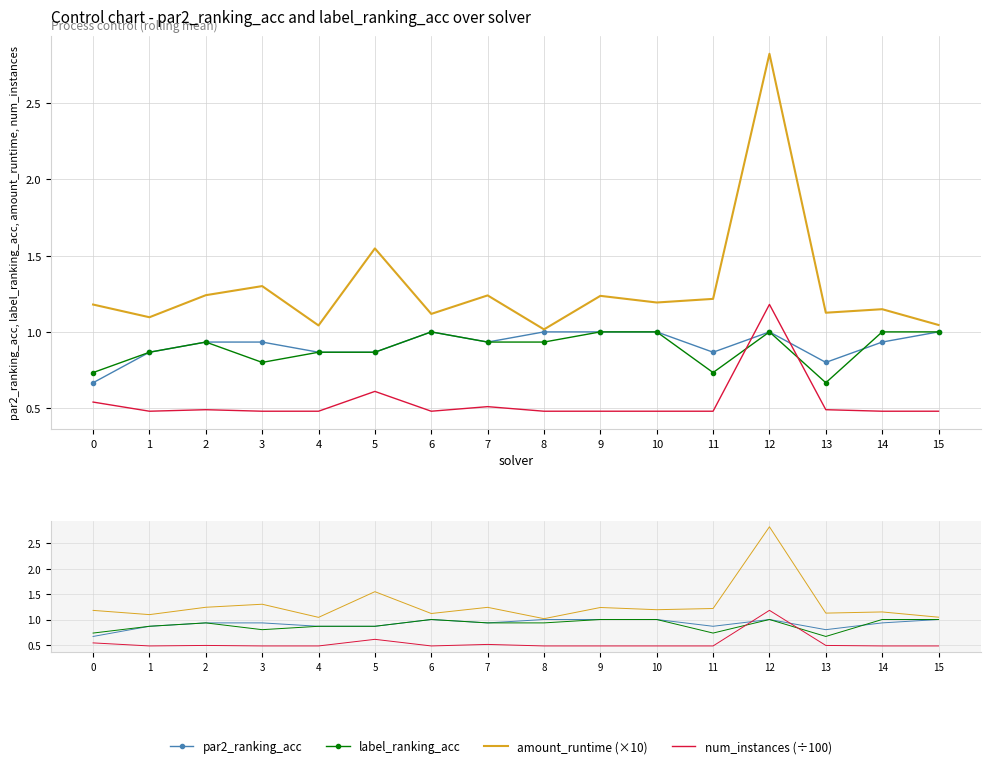

Which category has the highest value in the amount_runtime (×10) series?

12